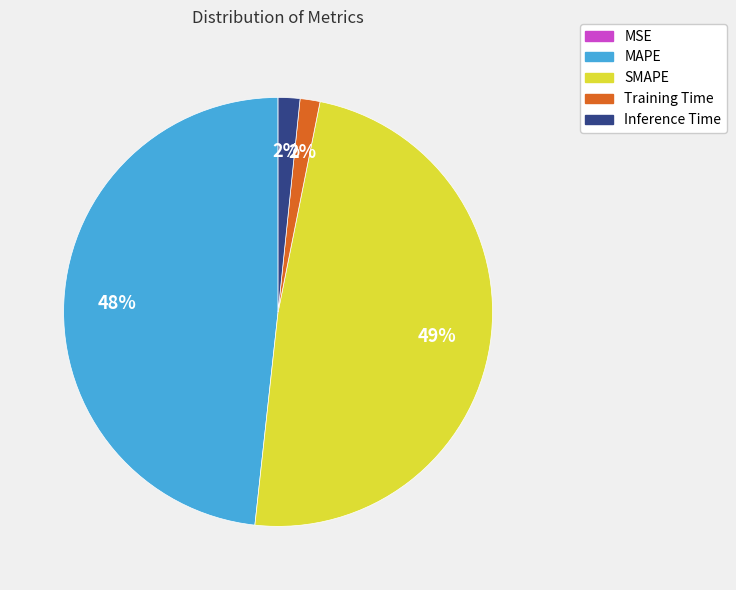

The Inference Time slice represents 2% of the pie. True or false?

True